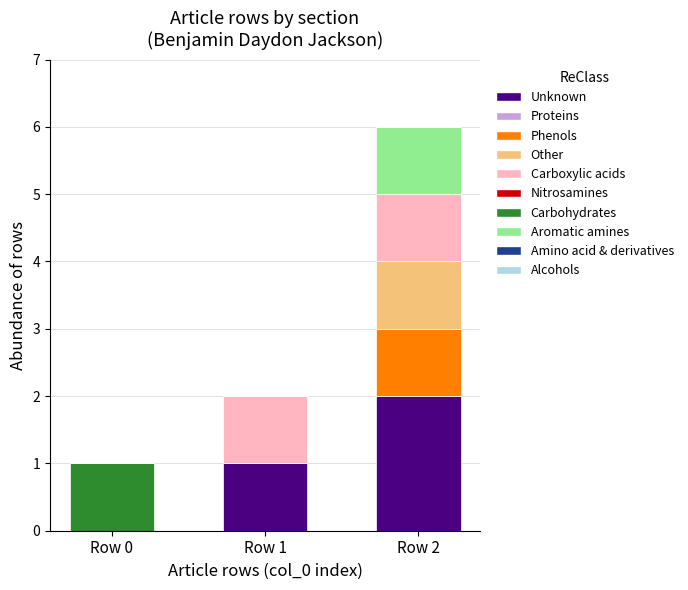

Reading left to right, transcribe the values for Unknown.

Row 0=0	Row 1=1	Row 2=2